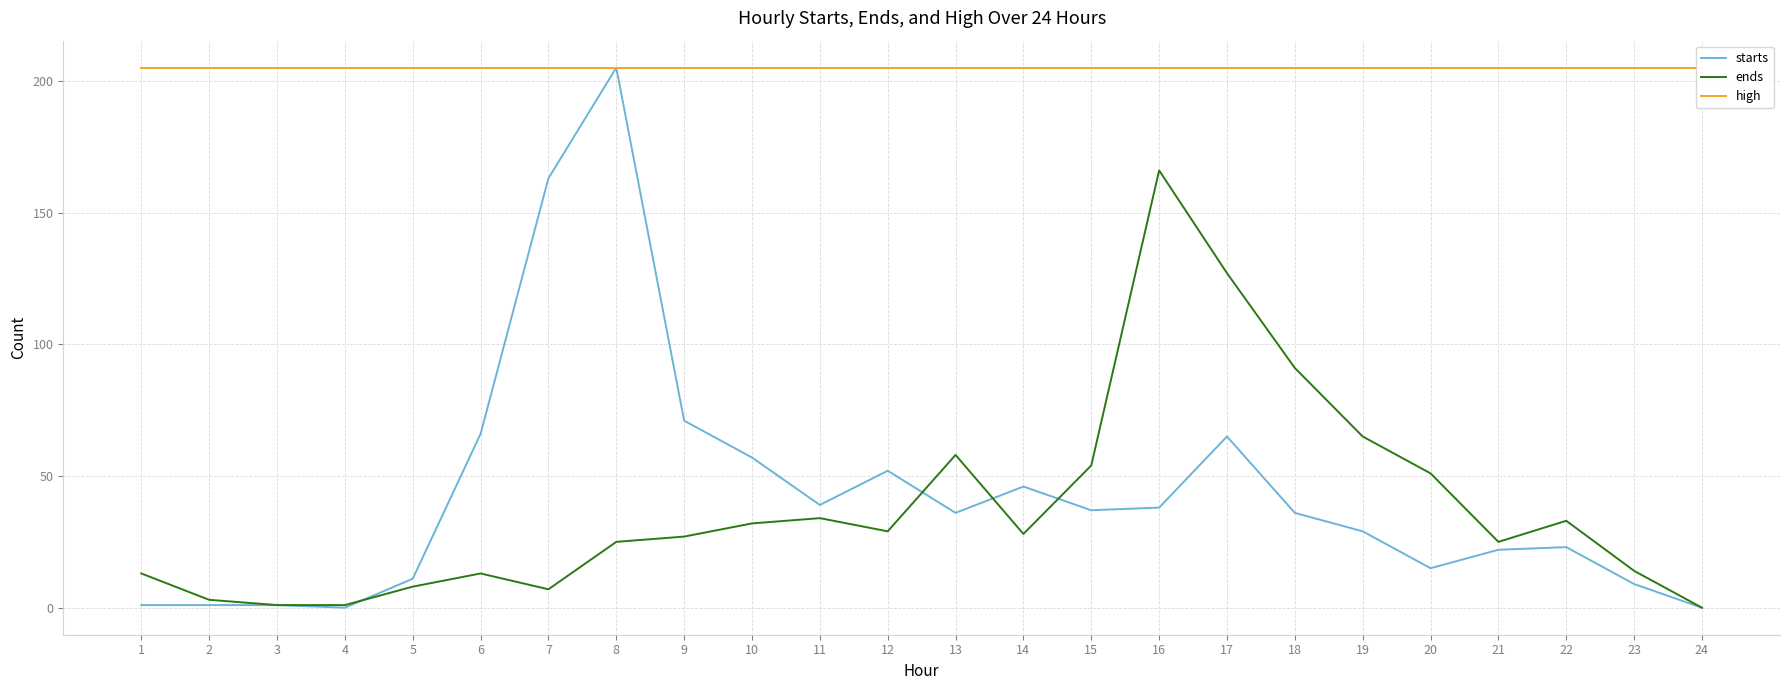

Reading left to right, list all the values displayed in this chart.

starts: 1=1	2=1	3=1	4=0	5=11	6=66	7=163	8=205	9=71	10=57	11=39	12=52	13=36	14=46	15=37	16=38	17=65	18=36	19=29	20=15	21=22	22=23	23=9	24=0
ends: 1=13	2=3	3=1	4=1	5=8	6=13	7=7	8=25	9=27	10=32	11=34	12=29	13=58	14=28	15=54	16=166	17=127	18=91	19=65	20=51	21=25	22=33	23=14	24=0
high: 1=205	2=205	3=205	4=205	5=205	6=205	7=205	8=205	9=205	10=205	11=205	12=205	13=205	14=205	15=205	16=205	17=205	18=205	19=205	20=205	21=205	22=205	23=205	24=205